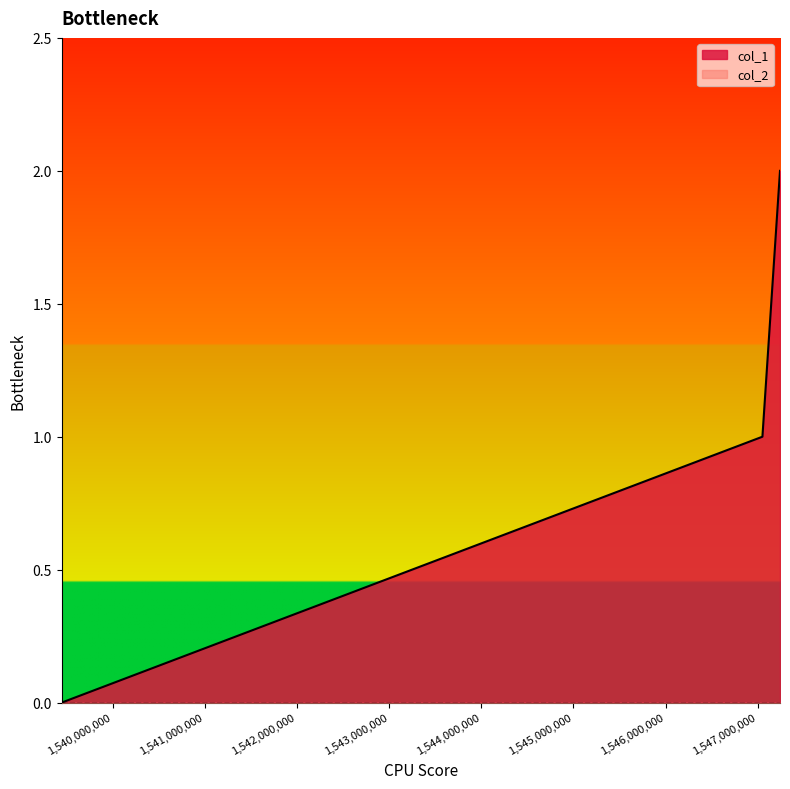

What is the sum of the values at 1547241781 and 1547050969?

3